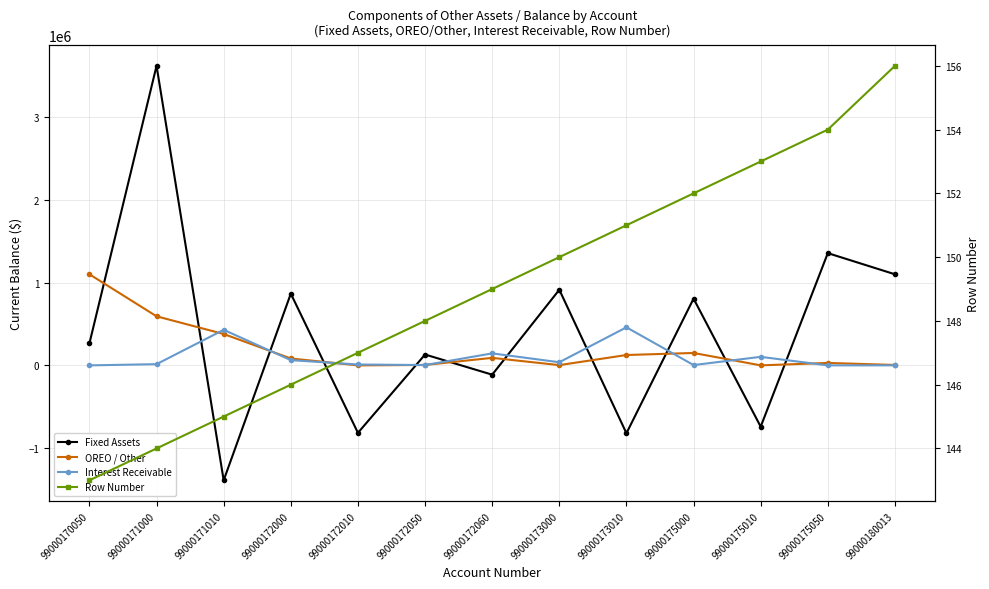

Which series has the largest total across all categories?

Fixed Assets